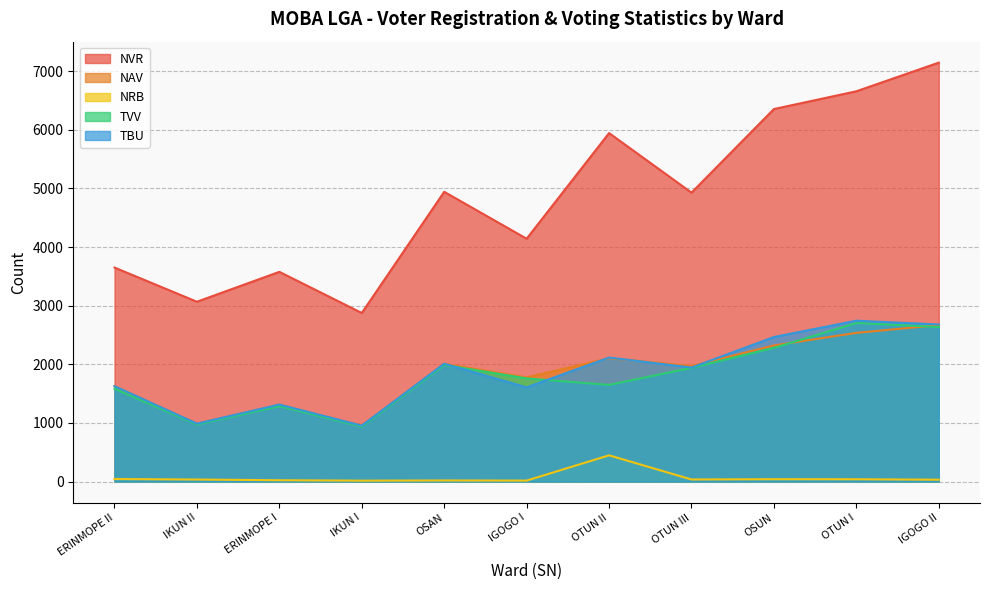

True or false: TVV and NVR intersect in this chart.

False